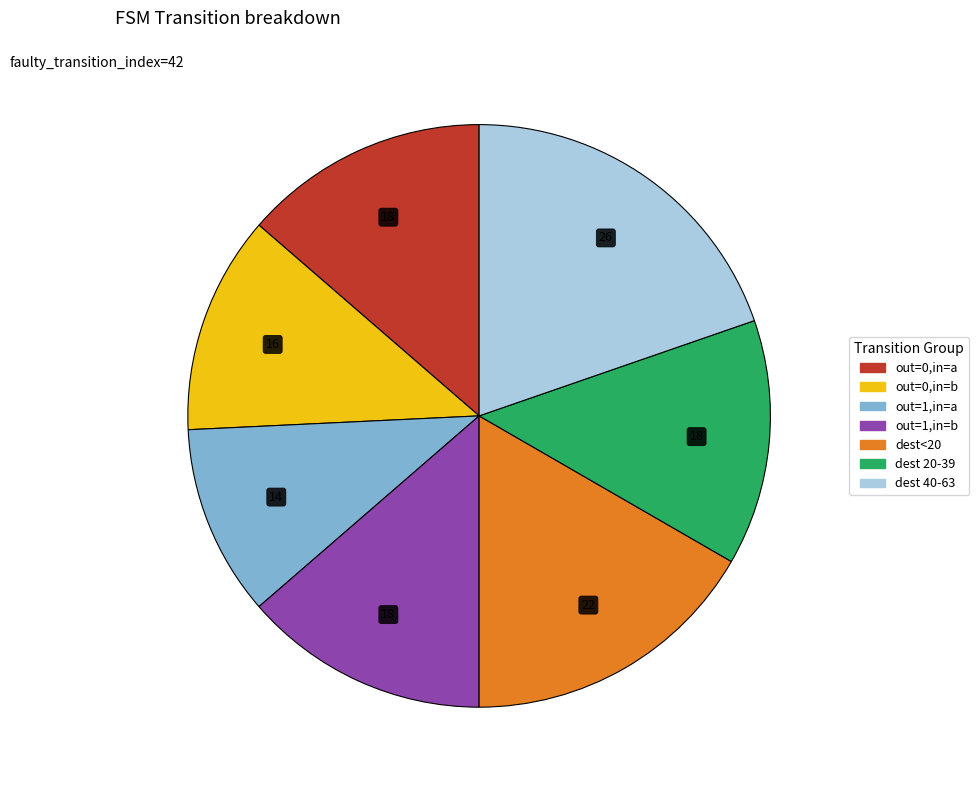

Combined, do out=1,in=a and dest<20 account for over 50%?

No